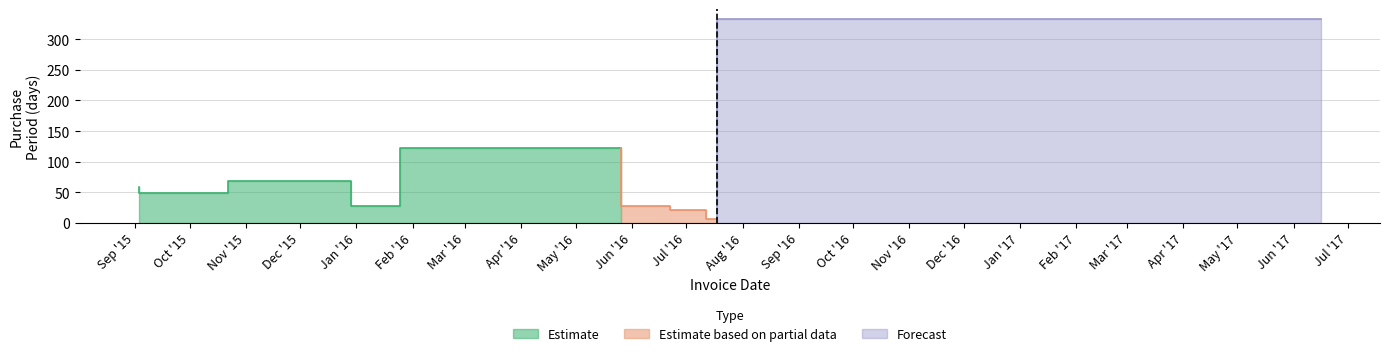

What is the difference between the maximum and minimum values?

327